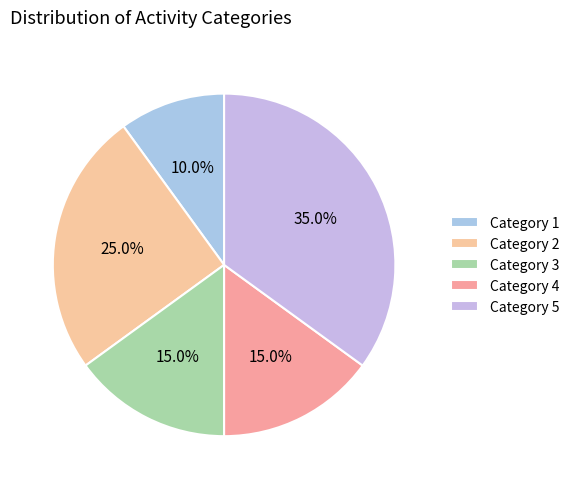

Rank the categories by value from highest to lowest.

5, 2, 3, 4, 1